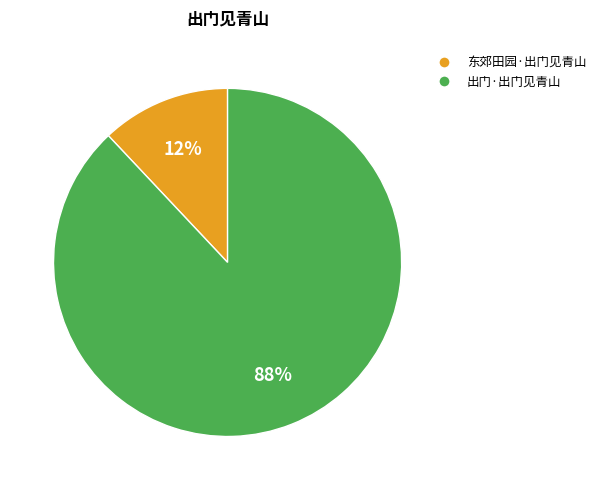

To the nearest percent, what is the difference between the 东郊田园·出门见青山 and 出门·出门见青山 slice percentages?

76%